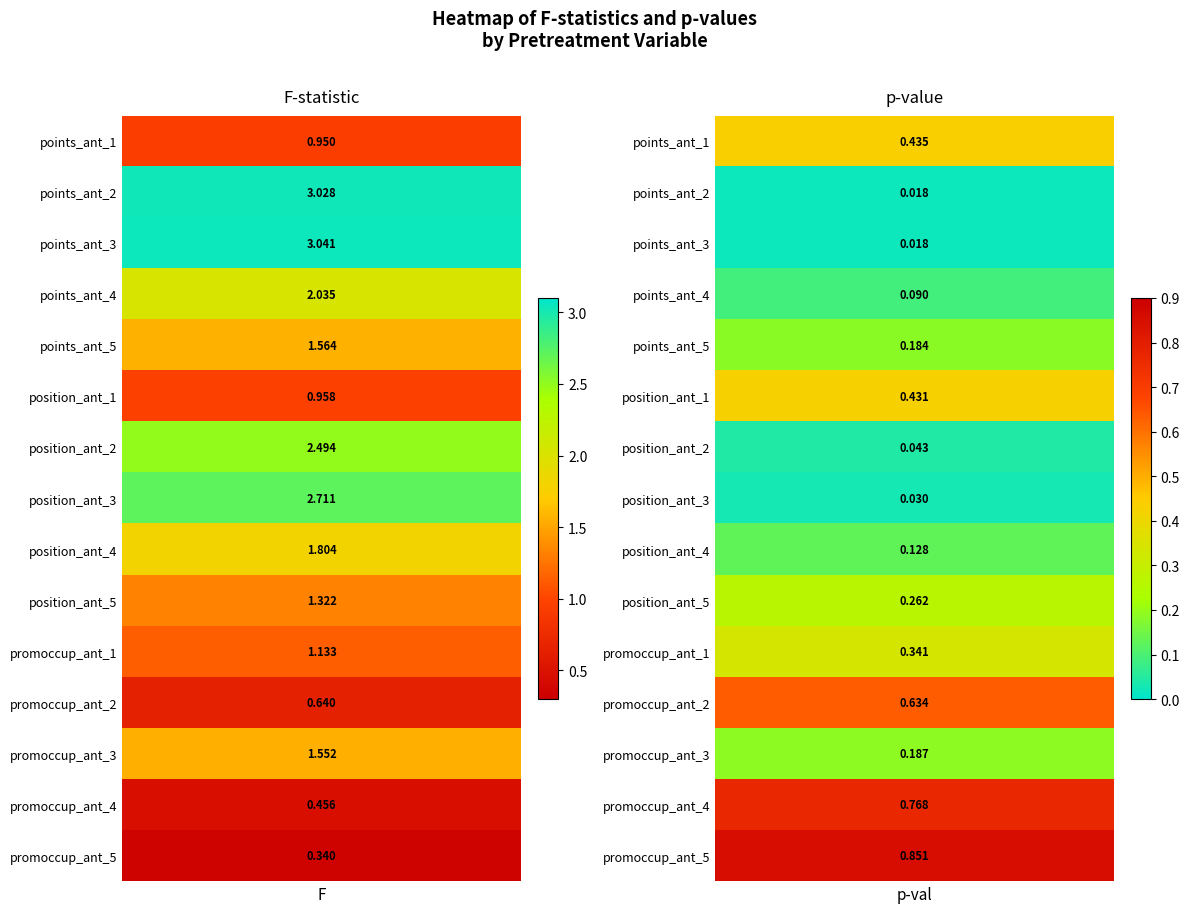

How many data points in position_ant_2 are above 2?

1